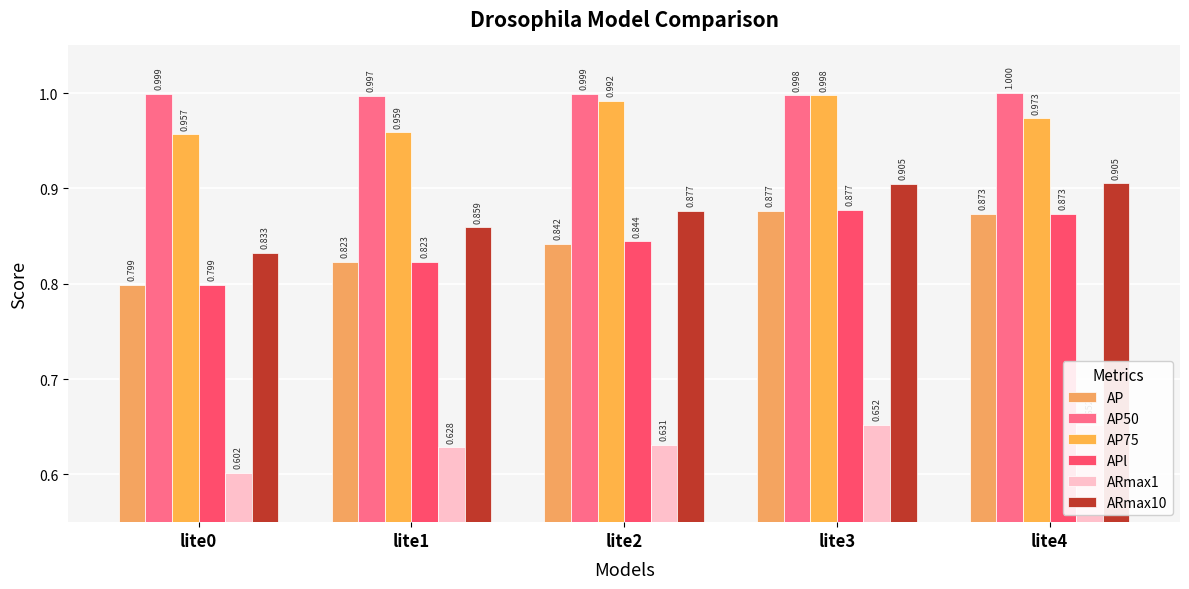

What are all the series names shown in the legend?

AP, AP50, AP75, APl, ARmax1, ARmax10